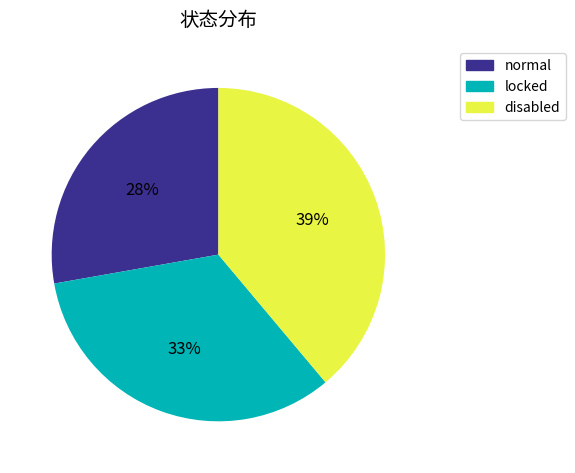

How many slices are in this pie chart?

3